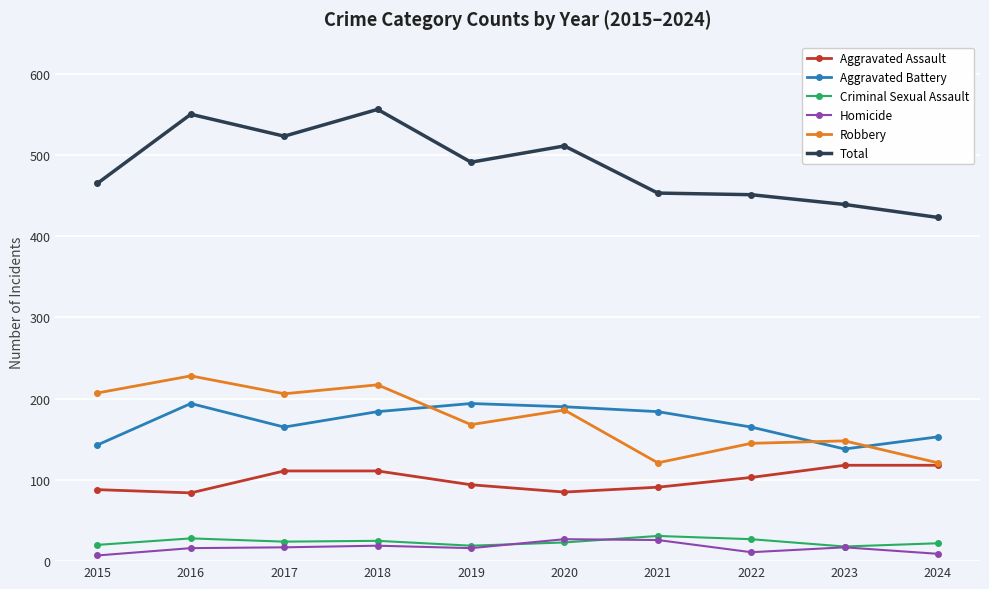

True or false: Aggravated Battery and Total intersect in this chart.

False